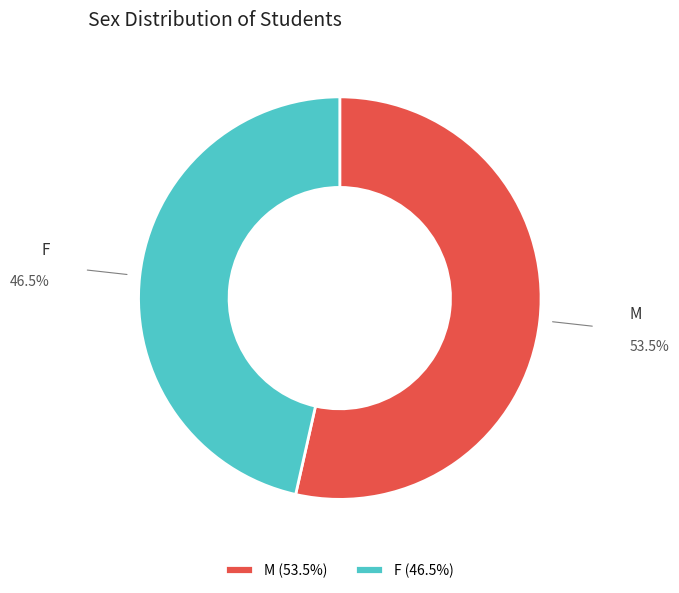

How many slices are in this pie chart?

2